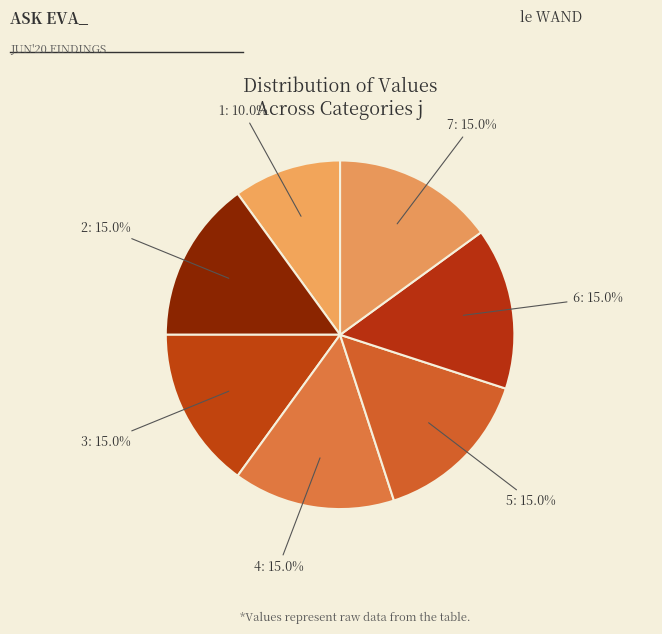

How many segments does this pie chart have?

7